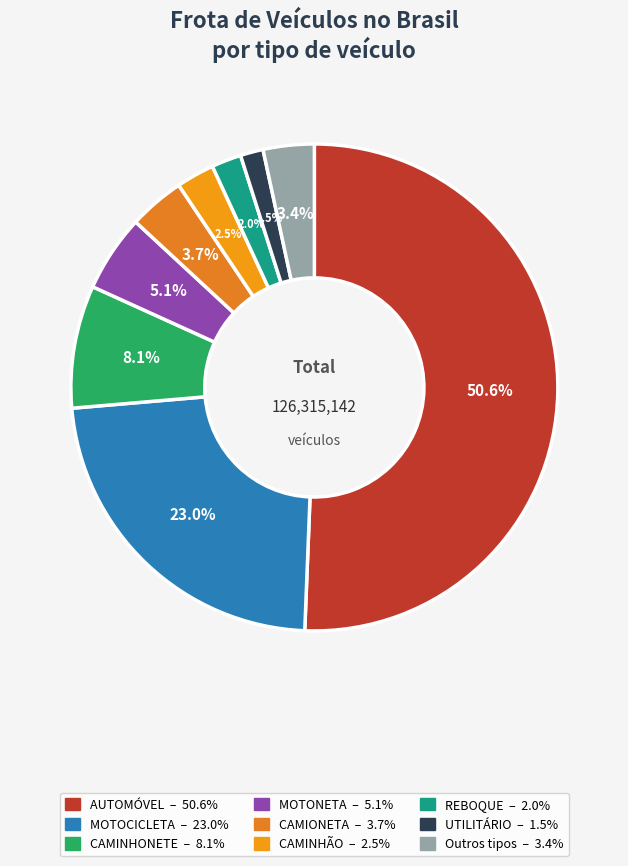

Count the number of slices in the pie.

9